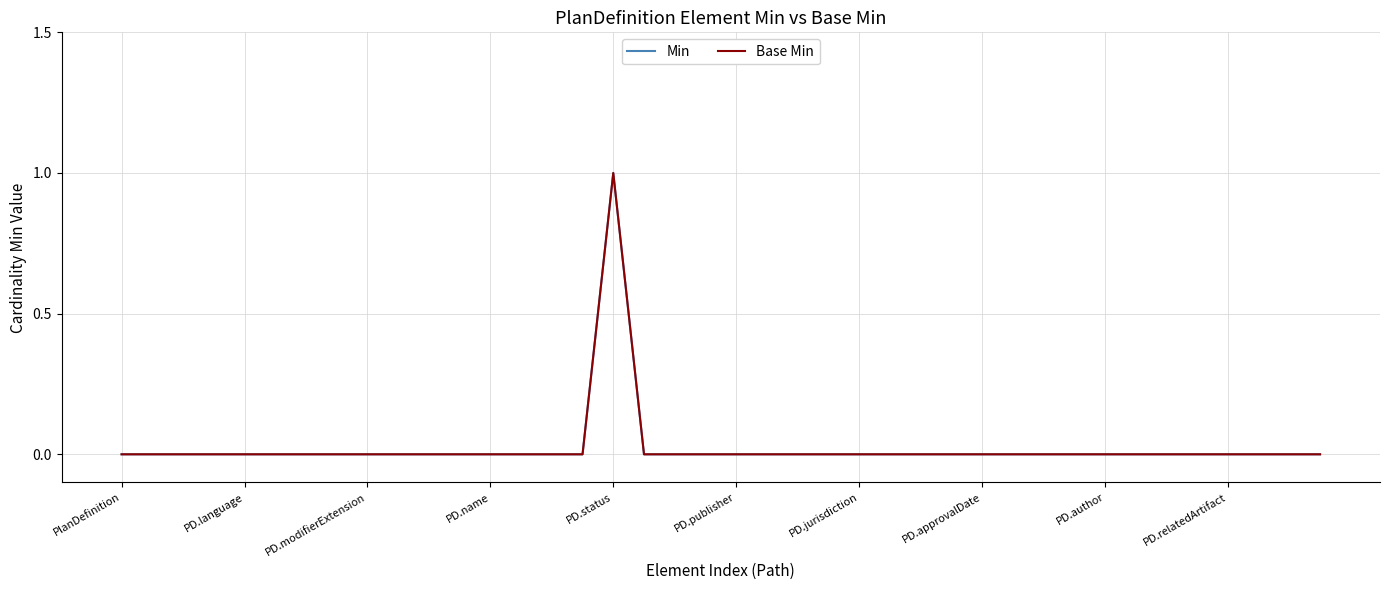

Which series has the widest spread of values?

Min